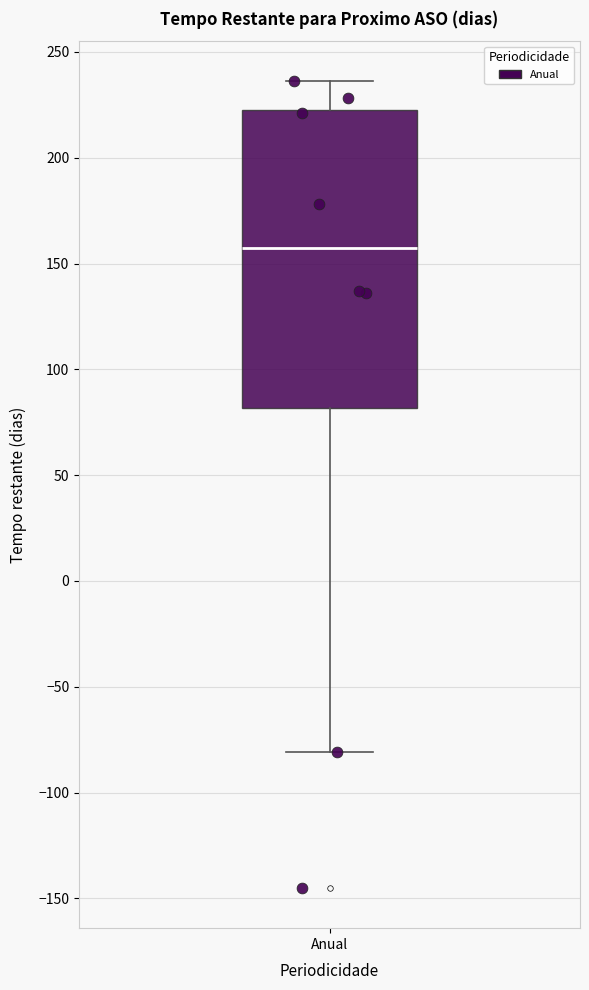

Where is the upper edge of the box for Anual on the y-axis? The values are not printed on the chart, so give them approximately, as read against the axis.

225